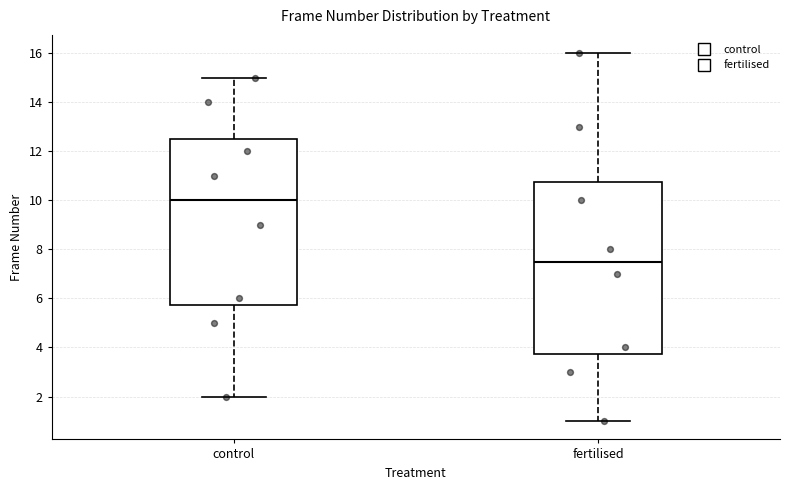

Comparing the boxes themselves (not the whiskers), which one is the tallest?

fertilised